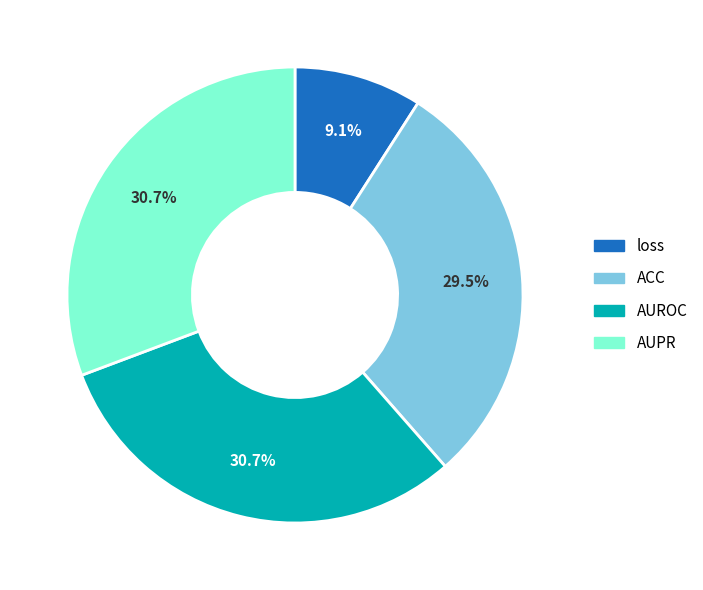

Which has a higher value, AUPR or loss?

AUPR